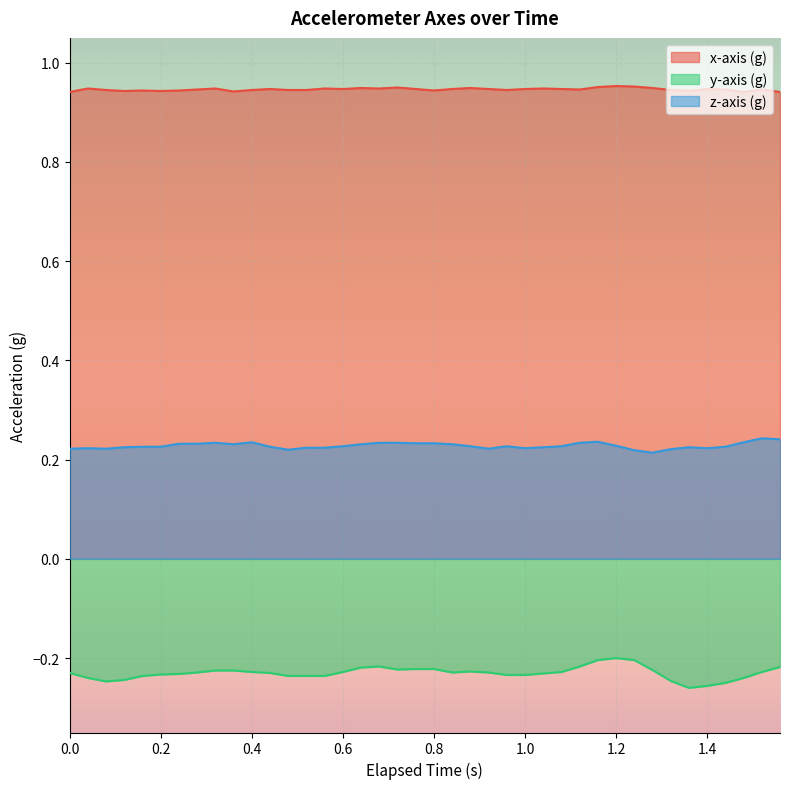

Rank the series by their maximum value, from highest to lowest.

x-axis (g), z-axis (g), y-axis (g)